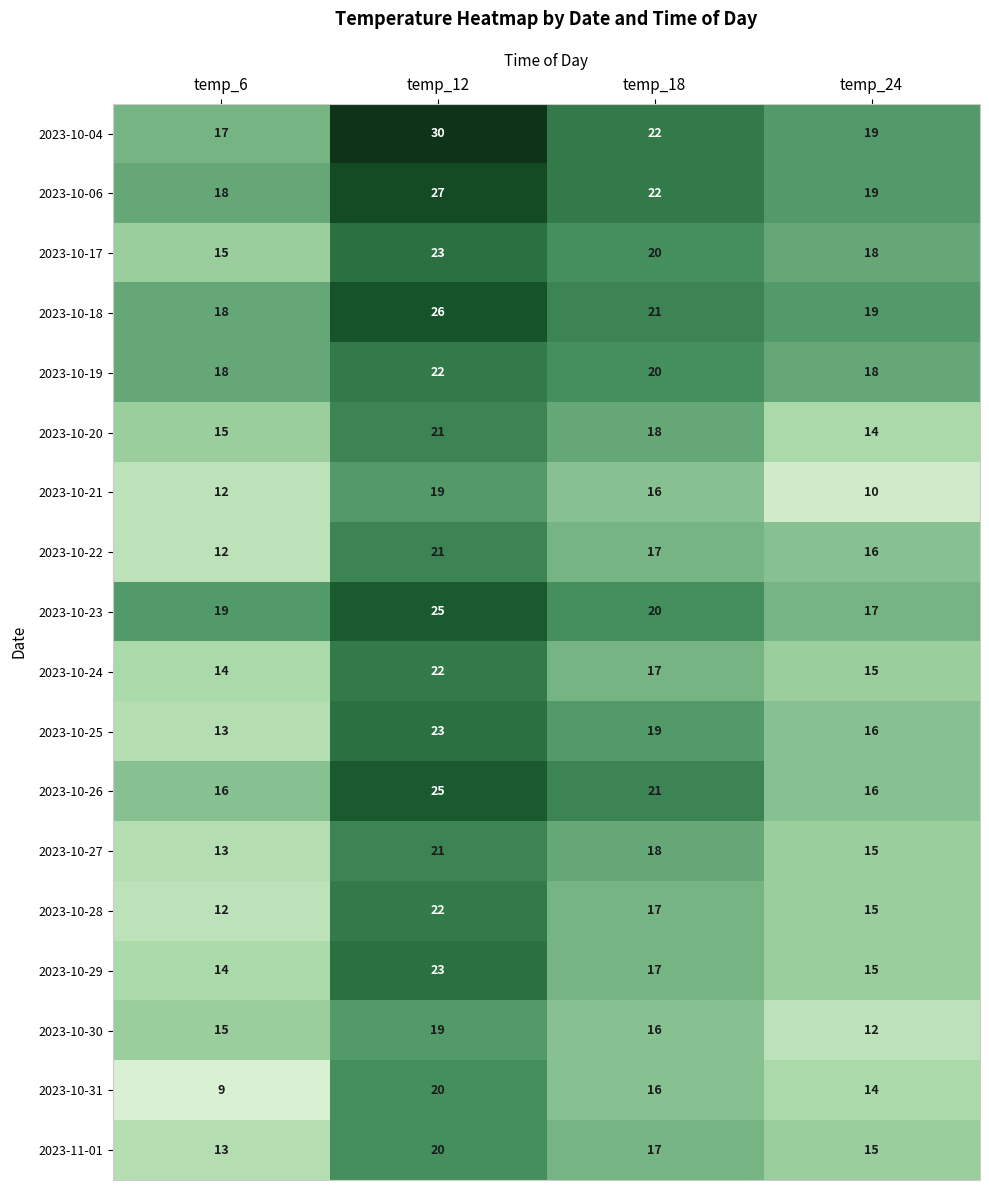

How many series are shown in this chart?

18